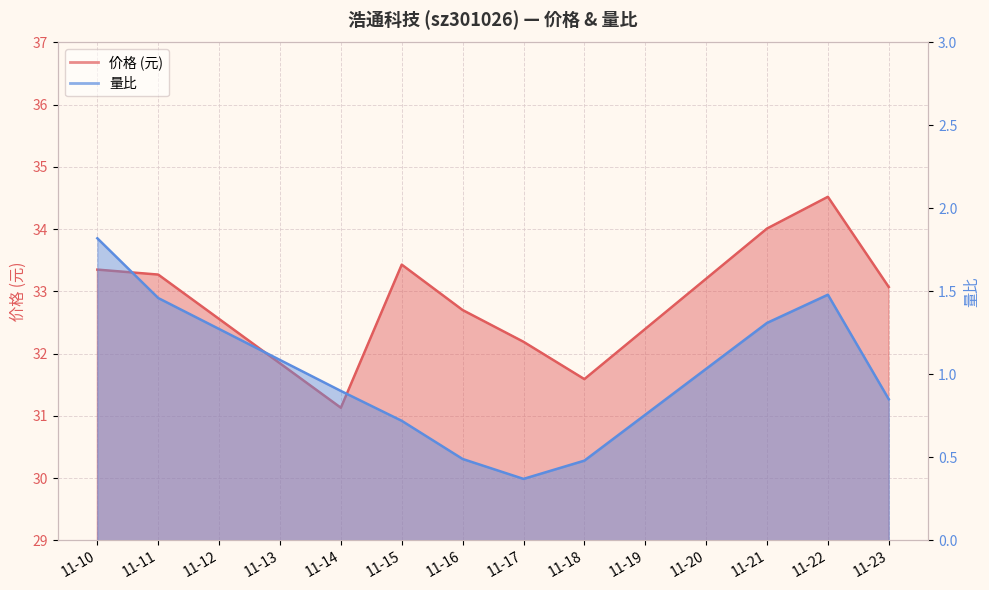

Where is the first local maximum for 量比?

11-22